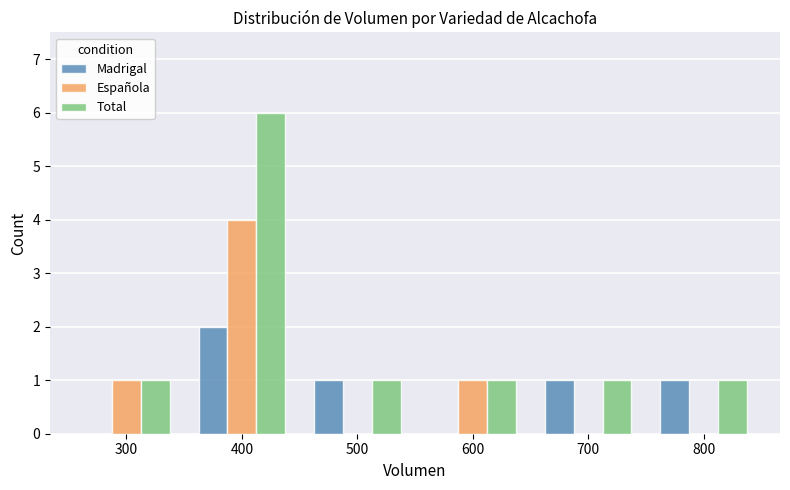

Which series has the largest total across all categories?

Total